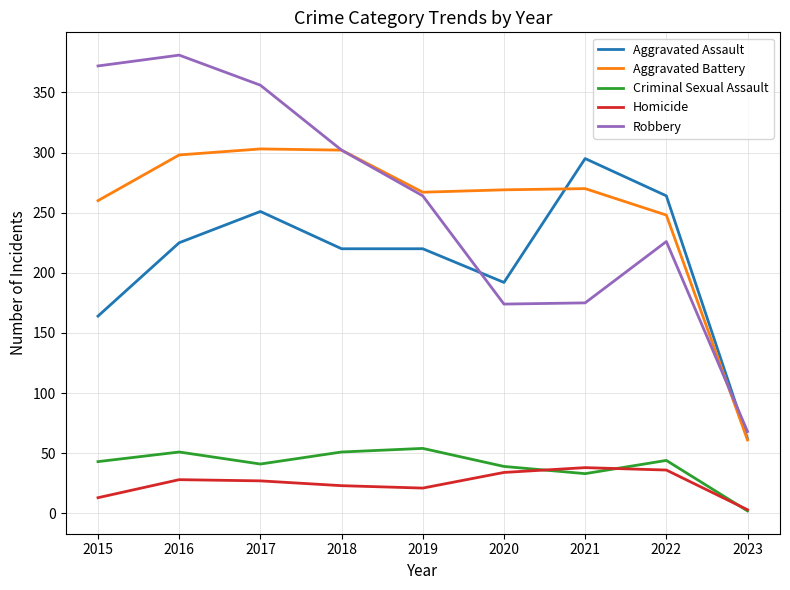

True or false: Criminal Sexual Assault and Robbery intersect in this chart.

False